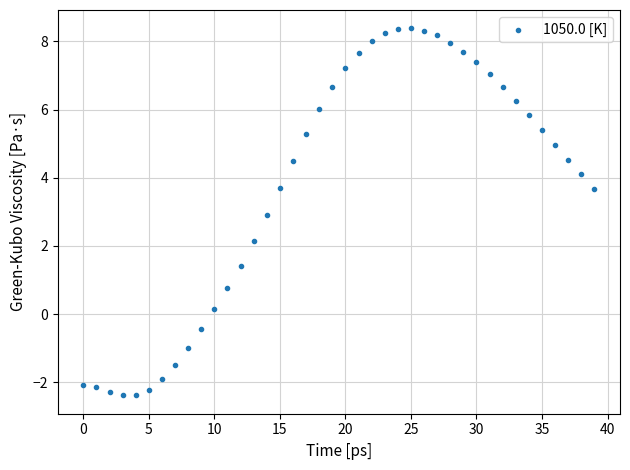

What is the range of Y values (max minus min)?

10.8